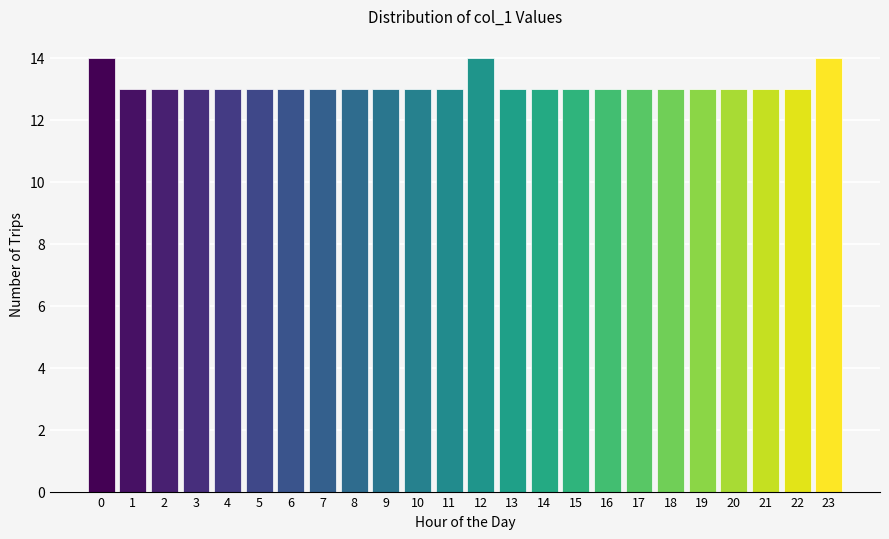

Reading left to right, extract all data points from this chart.

14	13	13	13	13	13	13	13	13	13	13	13	14	13	13	13	13	13	13	13	13	13	13	14